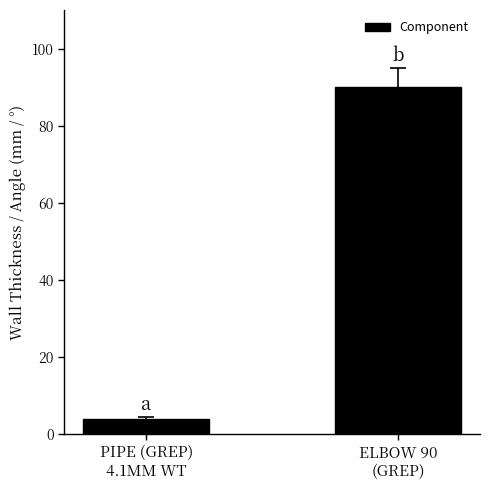

What is the sum of all values?

94.1